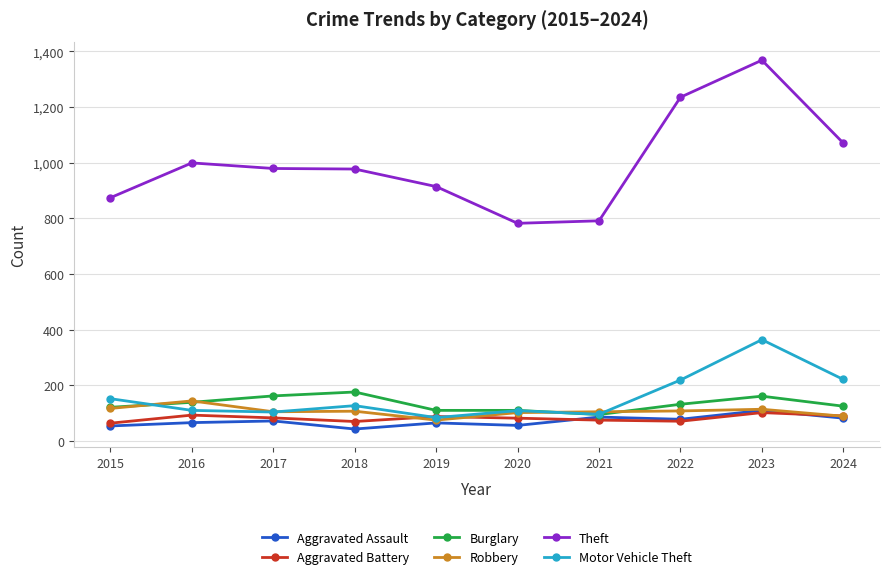

True or false: Theft has a value of 979 at 2017.

True